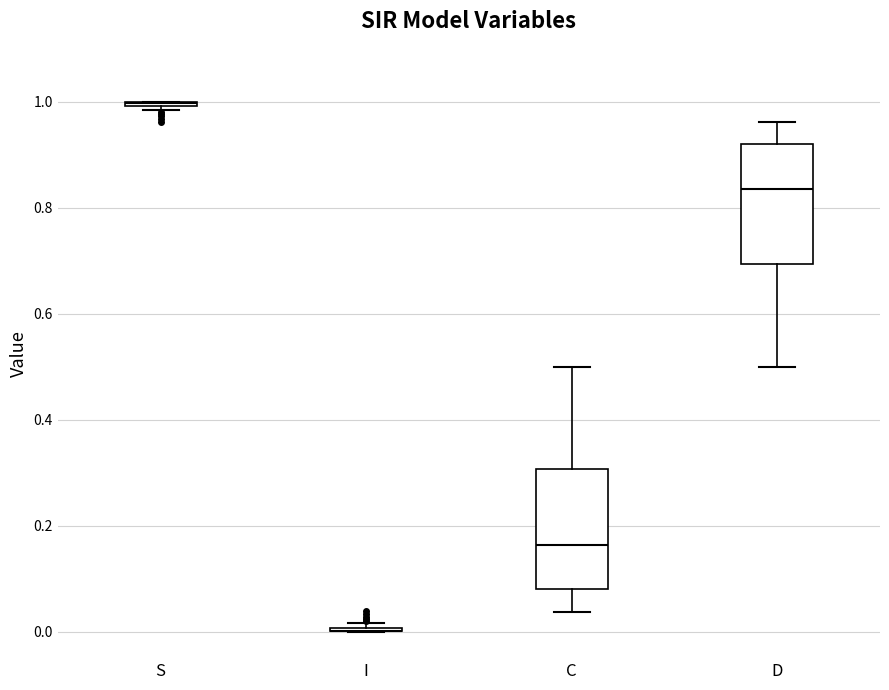

Where does the upper whisker of the box for D end on the y-axis? The values are not printed on the chart, so give them approximately, as read against the axis.

0.96